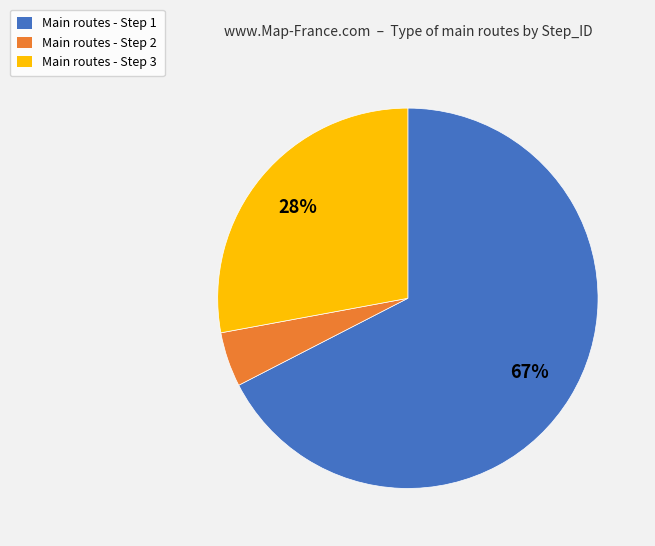

Does any single category account for the majority?

Yes